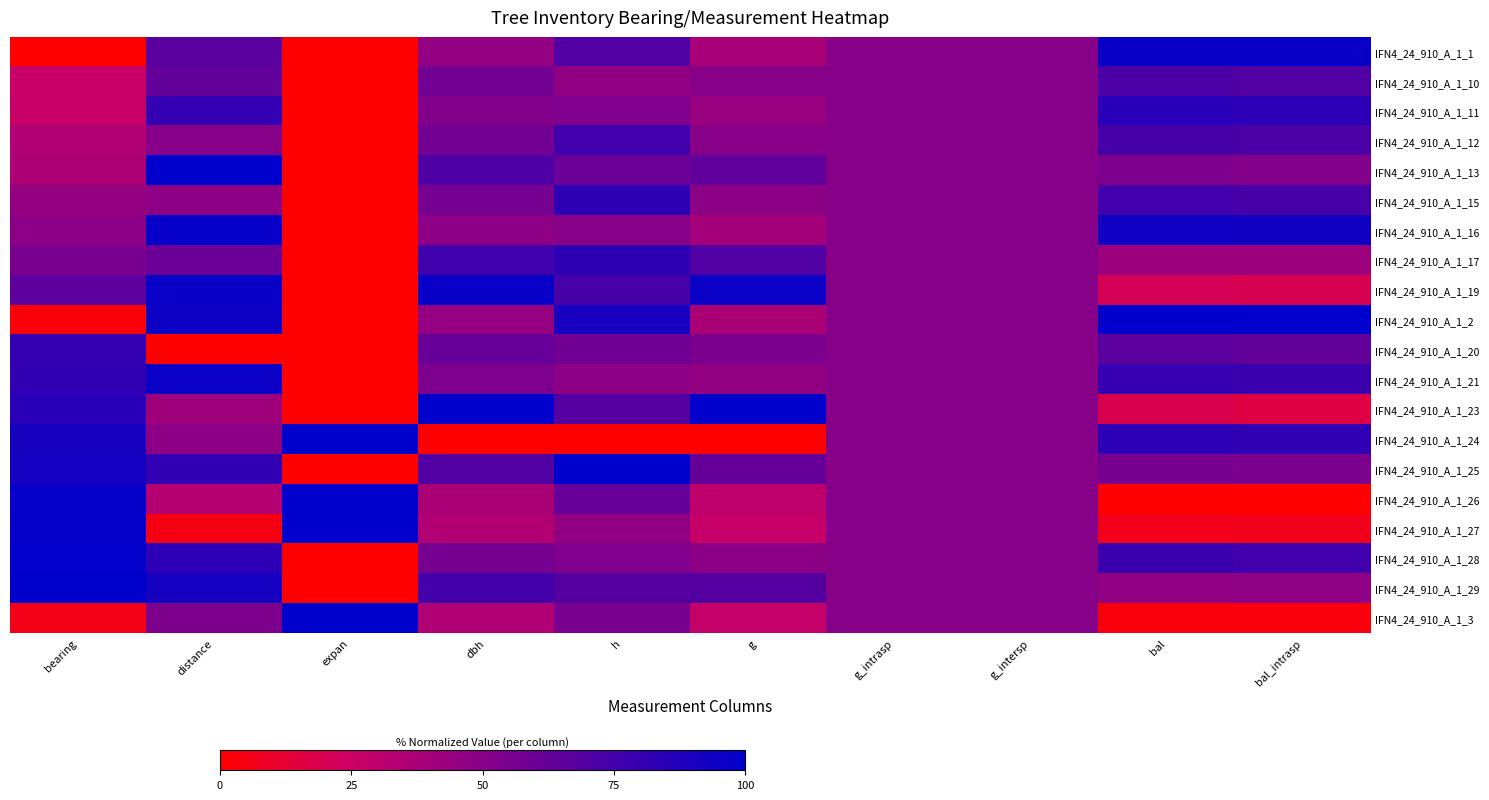

Reading right to left, what are all the values shown in this chart?

IFN4_24_910_A_1_1: bal_intrasp=96.5	bal=96.8	g_intersp=50.0	g_intrasp=50.0	g=38.0	h=70.7	dbh=46.1	expan=0.0	distance=66.7	bearing=0.0
IFN4_24_910_A_1_10: bal_intrasp=70.0	bal=72.2	g_intersp=50.0	g_intrasp=50.0	g=50.7	h=46.6	dbh=58.6	expan=0.0	distance=63.4	bearing=26.1
IFN4_24_910_A_1_11: bal_intrasp=83.8	bal=85.0	g_intersp=50.0	g_intrasp=50.0	g=43.5	h=53.4	dbh=51.6	expan=0.0	distance=80.5	bearing=26.6
IFN4_24_910_A_1_12: bal_intrasp=72.1	bal=74.1	g_intersp=50.0	g_intrasp=50.0	g=50.0	h=75.9	dbh=57.9	expan=0.0	distance=50.4	bearing=35.2
IFN4_24_910_A_1_13: bal_intrasp=52.2	bal=53.6	g_intersp=50.0	g_intrasp=50.0	g=64.4	h=60.3	dbh=71.1	expan=0.0	distance=100.0	bearing=36.2
IFN4_24_910_A_1_15: bal_intrasp=74.1	bal=76.0	g_intersp=50.0	g_intrasp=50.0	g=48.3	h=82.8	dbh=56.3	expan=0.0	distance=48.0	bearing=45.2
IFN4_24_910_A_1_16: bal_intrasp=93.0	bal=93.5	g_intersp=50.0	g_intrasp=50.0	g=39.9	h=50.0	dbh=48.0	expan=0.0	distance=97.6	bearing=48.7
IFN4_24_910_A_1_17: bal_intrasp=42.3	bal=42.1	g_intersp=50.0	g_intrasp=50.0	g=70.4	h=82.8	dbh=76.3	expan=0.0	distance=60.2	bearing=55.3
IFN4_24_910_A_1_19: bal_intrasp=20.0	bal=21.5	g_intersp=50.0	g_intrasp=50.0	g=95.7	h=74.1	dbh=96.7	expan=0.0	distance=96.7	bearing=65.3
IFN4_24_910_A_1_2: bal_intrasp=100.0	bal=100.0	g_intersp=50.0	g_intrasp=50.0	g=37.3	h=91.4	dbh=45.4	expan=0.0	distance=95.1	bearing=2.5
IFN4_24_910_A_1_20: bal_intrasp=63.7	bal=66.4	g_intersp=50.0	g_intrasp=50.0	g=54.5	h=58.6	dbh=62.2	expan=0.0	distance=0.0	bearing=80.9
IFN4_24_910_A_1_21: bal_intrasp=78.1	bal=79.7	g_intersp=50.0	g_intrasp=50.0	g=46.2	h=48.3	dbh=54.3	expan=0.0	distance=95.9	bearing=81.4
IFN4_24_910_A_1_23: bal_intrasp=16.7	bal=18.5	g_intersp=50.0	g_intrasp=50.0	g=100.0	h=69.0	dbh=100.0	expan=0.0	distance=41.5	bearing=84.4
IFN4_24_910_A_1_24: bal_intrasp=81.9	bal=83.2	g_intersp=50.0	g_intrasp=50.0	g=0.0	h=0.0	dbh=0.0	expan=100.0	distance=48.0	bearing=91.0
IFN4_24_910_A_1_25: bal_intrasp=54.6	bal=55.8	g_intersp=50.0	g_intrasp=50.0	g=63.3	h=100.0	dbh=70.1	expan=0.0	distance=81.3	bearing=92.0
IFN4_24_910_A_1_26: bal_intrasp=0.0	bal=0.0	g_intersp=50.0	g_intrasp=50.0	g=29.9	h=62.1	dbh=37.5	expan=100.0	distance=33.3	bearing=97.0
IFN4_24_910_A_1_27: bal_intrasp=6.9	bal=6.4	g_intersp=50.0	g_intrasp=50.0	g=27.2	h=46.6	dbh=34.5	expan=100.0	distance=4.9	bearing=98.0
IFN4_24_910_A_1_28: bal_intrasp=76.1	bal=77.9	g_intersp=50.0	g_intrasp=50.0	g=48.3	h=53.4	dbh=56.3	expan=0.0	distance=82.9	bearing=99.0
IFN4_24_910_A_1_29: bal_intrasp=47.3	bal=46.8	g_intersp=50.0	g_intrasp=50.0	g=68.9	h=69.0	dbh=75.0	expan=0.0	distance=91.9	bearing=100.0
IFN4_24_910_A_1_3: bal_intrasp=3.5	bal=3.2	g_intersp=50.0	g_intrasp=50.0	g=27.8	h=55.2	dbh=35.2	expan=100.0	distance=53.7	bearing=6.0